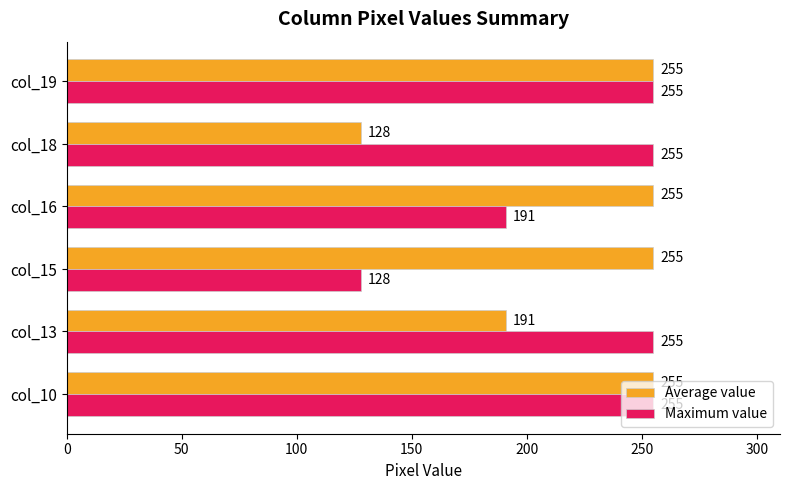

At col_18, list the series in order from smallest to largest.

Average value, Maximum value